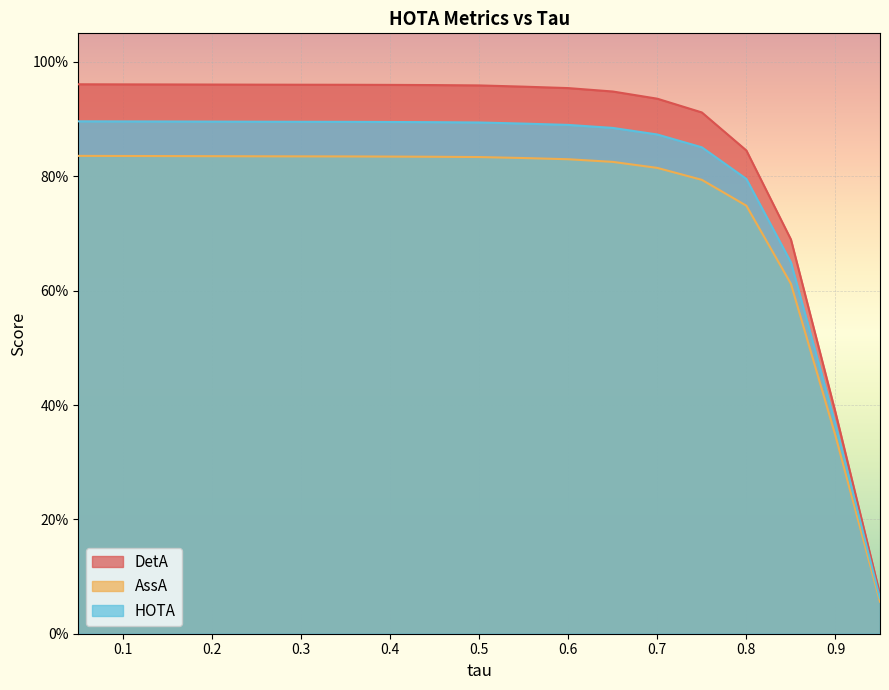

True or false: HOTA and AssA cross at least once.

False